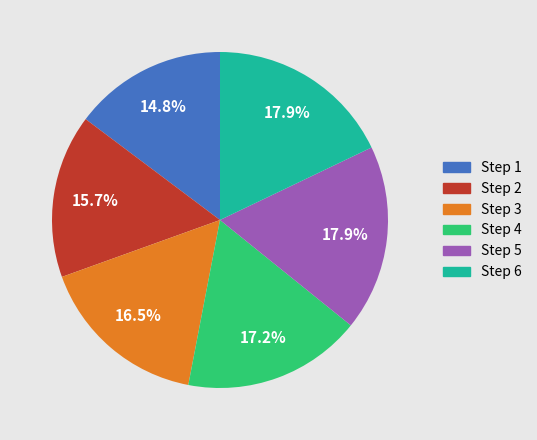

To the nearest percent, what is the difference between the Step 2 and Step 5 slice percentages?

2%